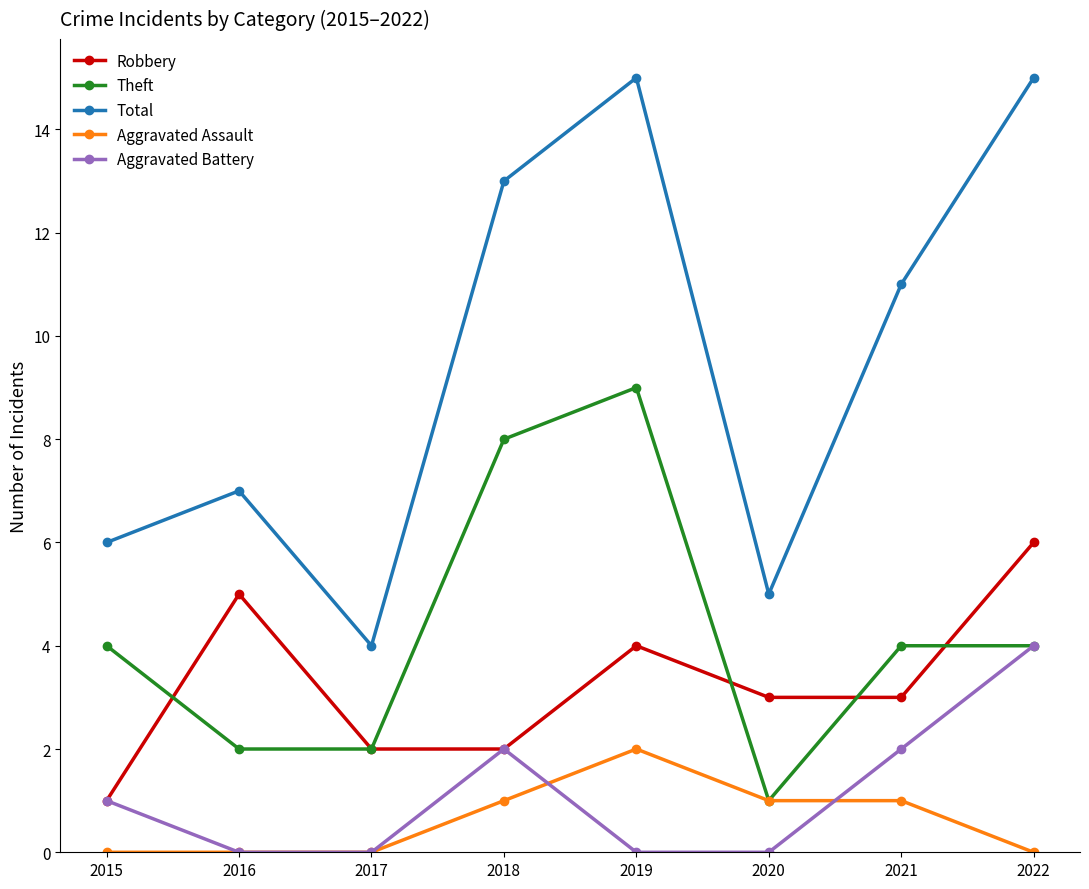

True or false: Robbery and Aggravated Assault intersect in this chart.

False